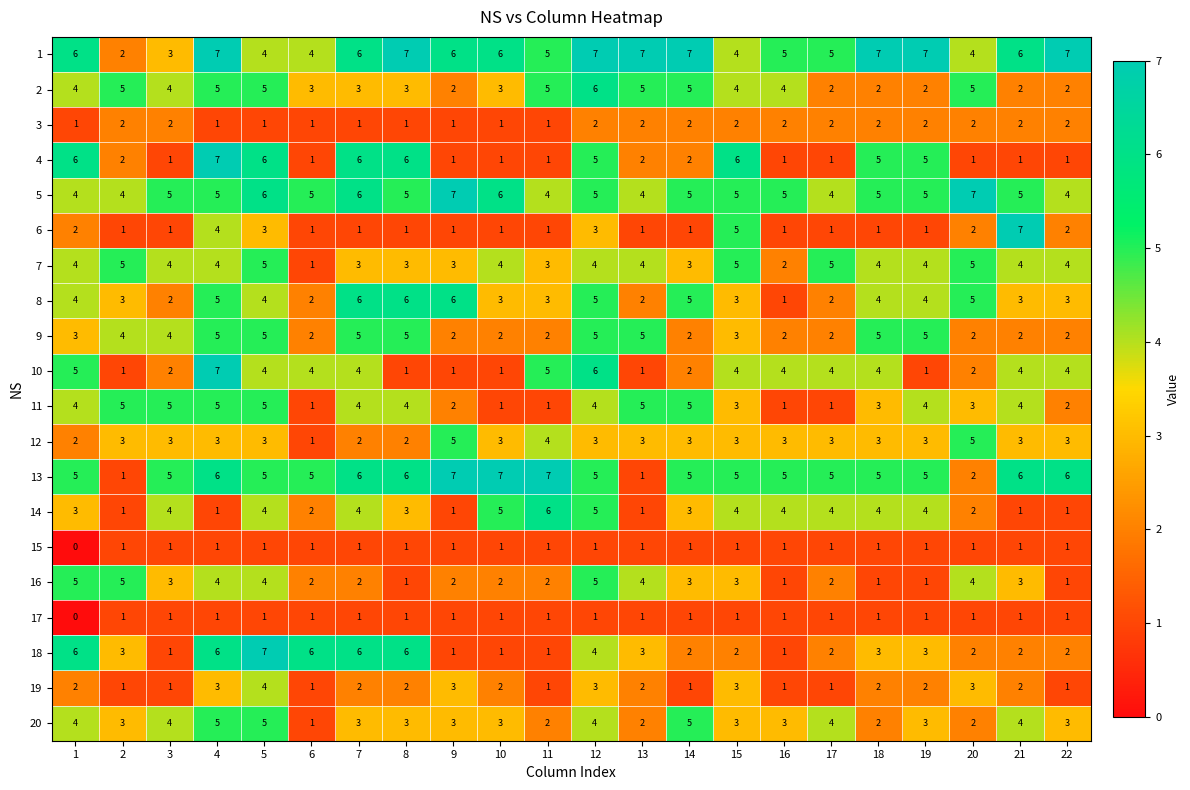

Where is 18 nearest to the value 4?

12